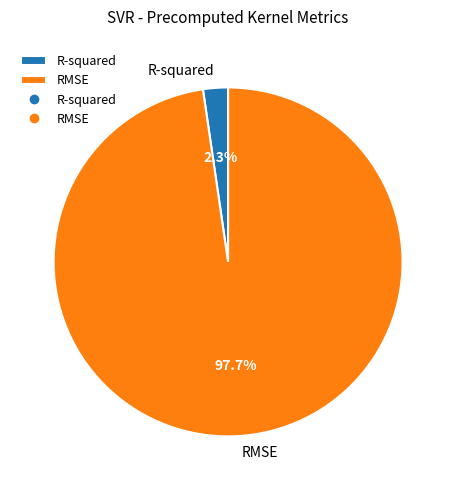

How much of the chart is everything except R-squared?

97.7%